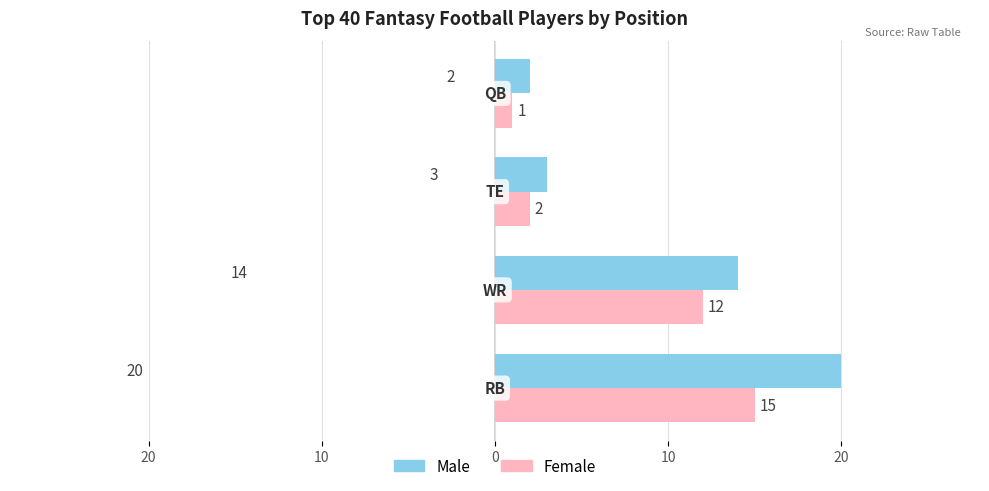

Reading left to right, extract all data points from this chart.

Male (RB/WR/TE/QB count): 20	14	3	2
Female (RB/WR/TE/QB count): 15	12	2	1